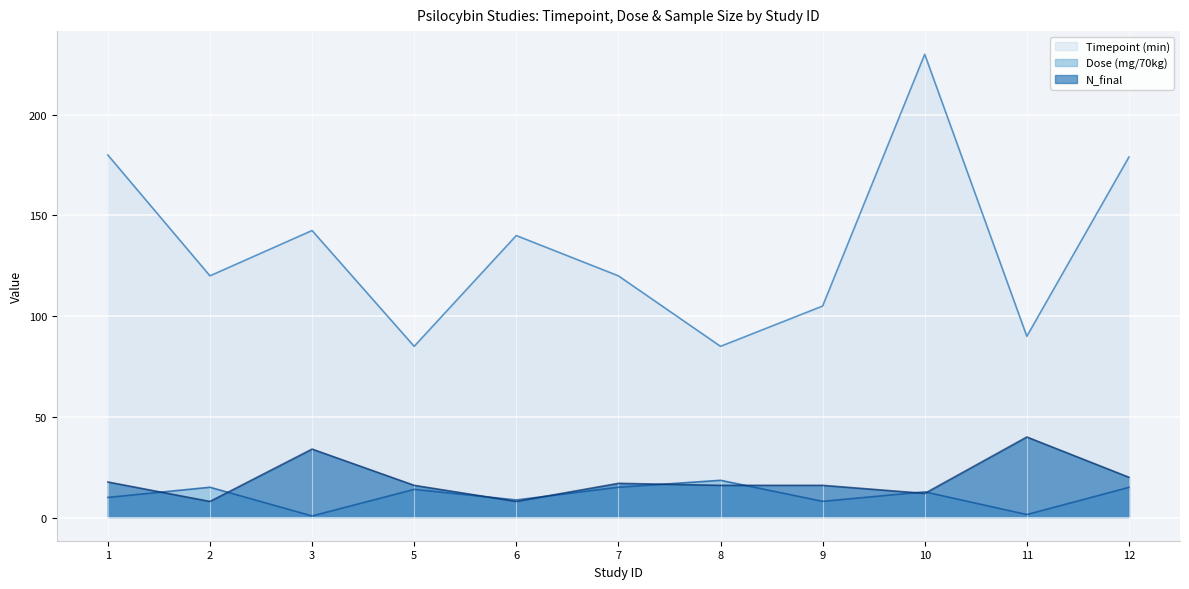

What are all the series names shown in the legend?

Timepoint (min), Dose (mg/70kg), N_final